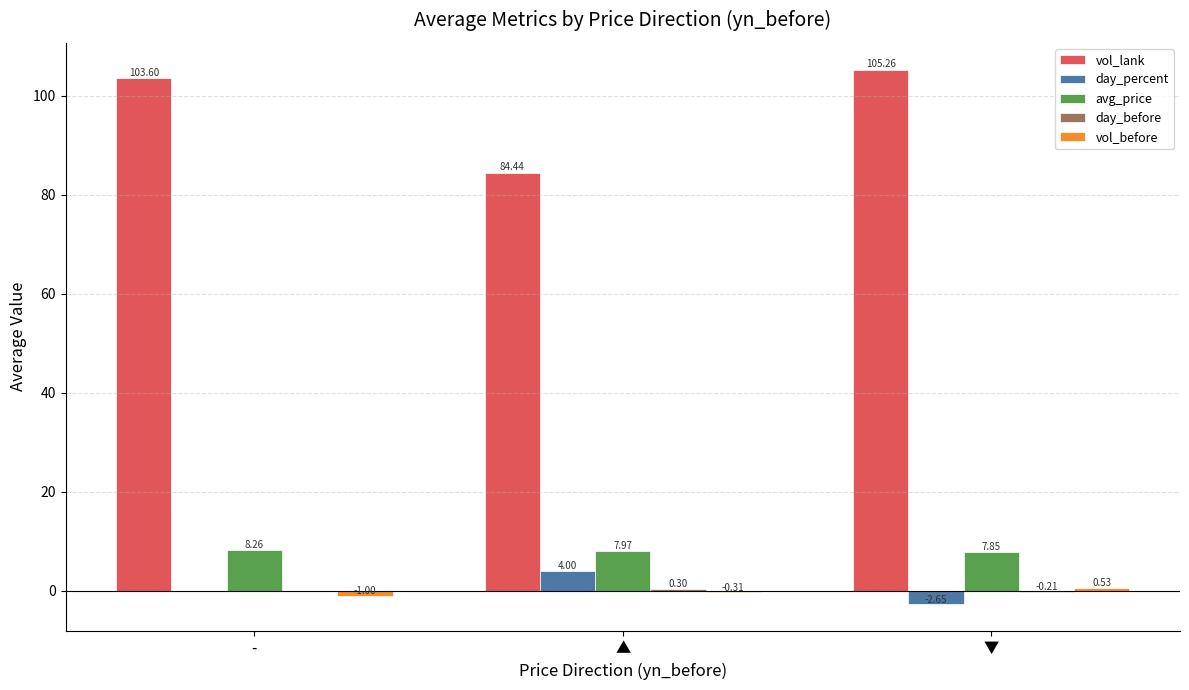

What is the average value of the day_percent series?

0.4